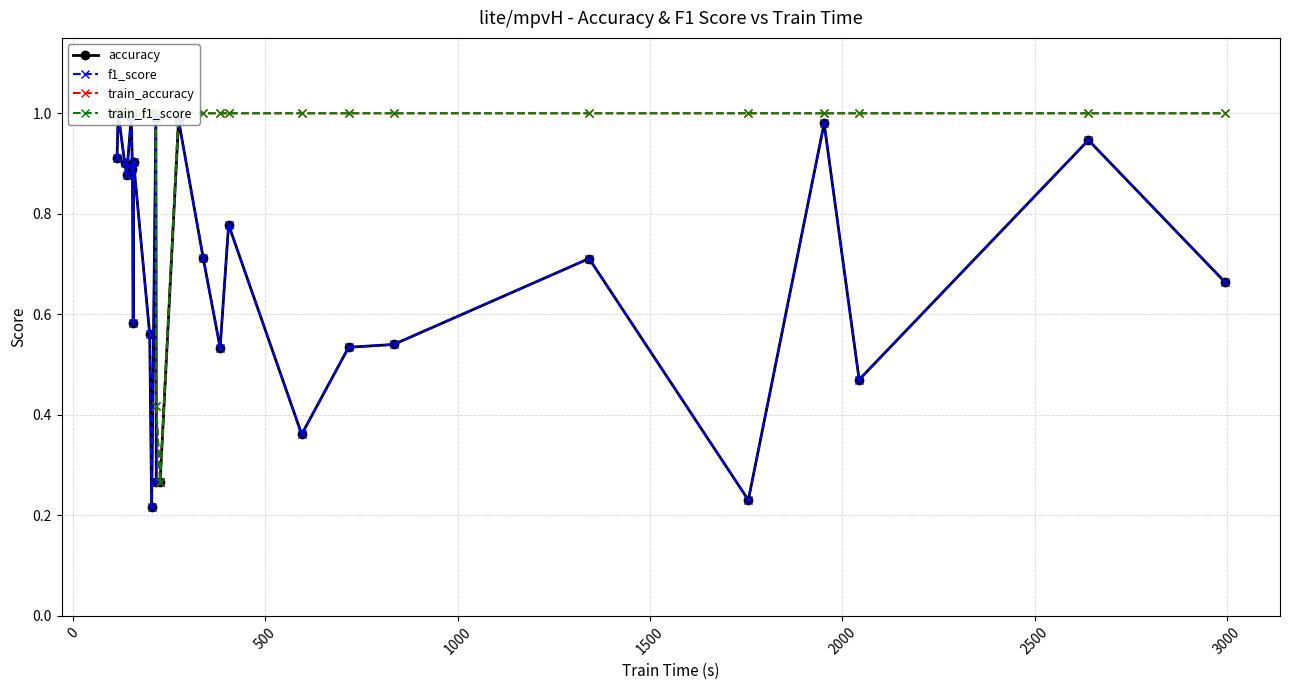

Is this an area chart (filled region under the line)?

No